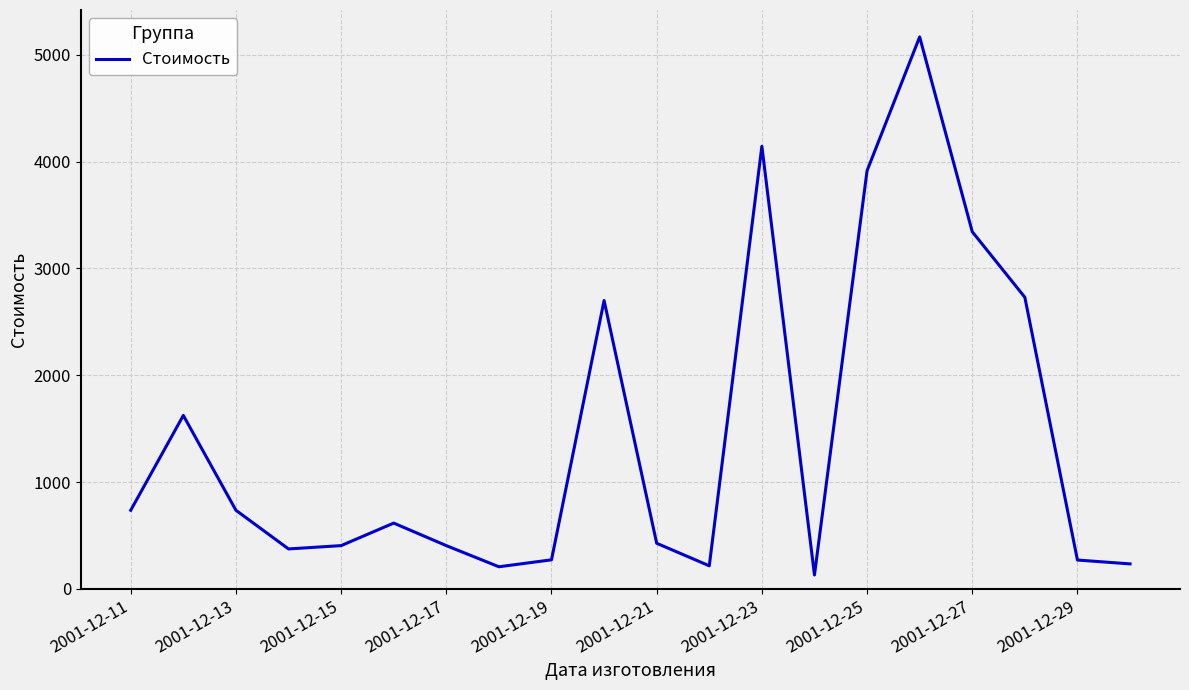

What is the greatest value displayed?

5168